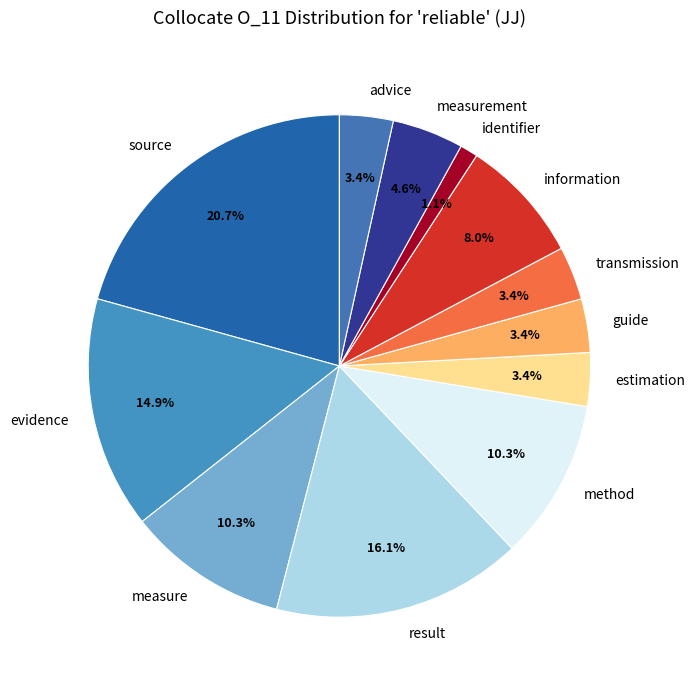

How many slices are in this pie chart?

12